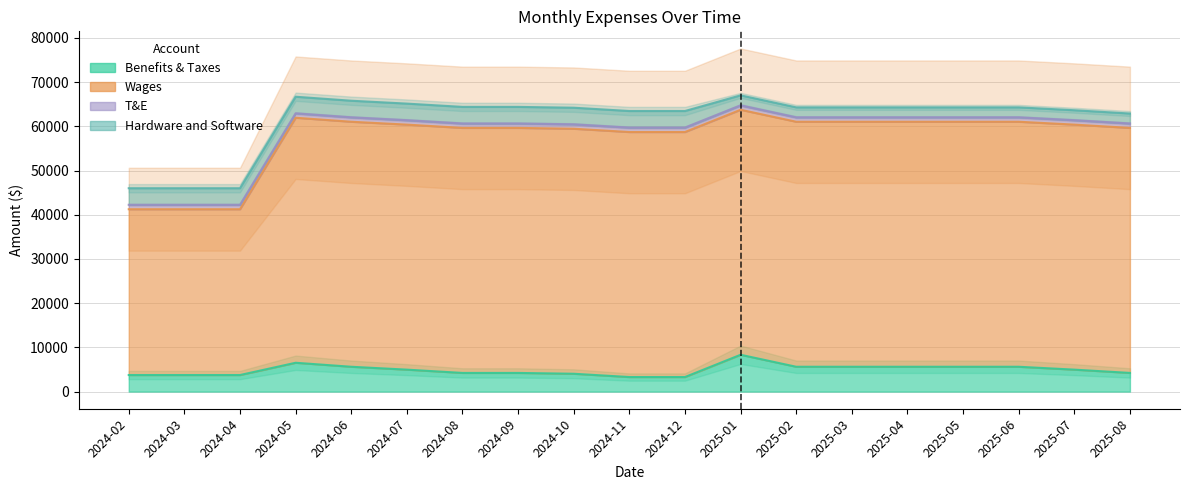

In Wages, how many points are higher than both neighbors (excluding endpoints)?

2